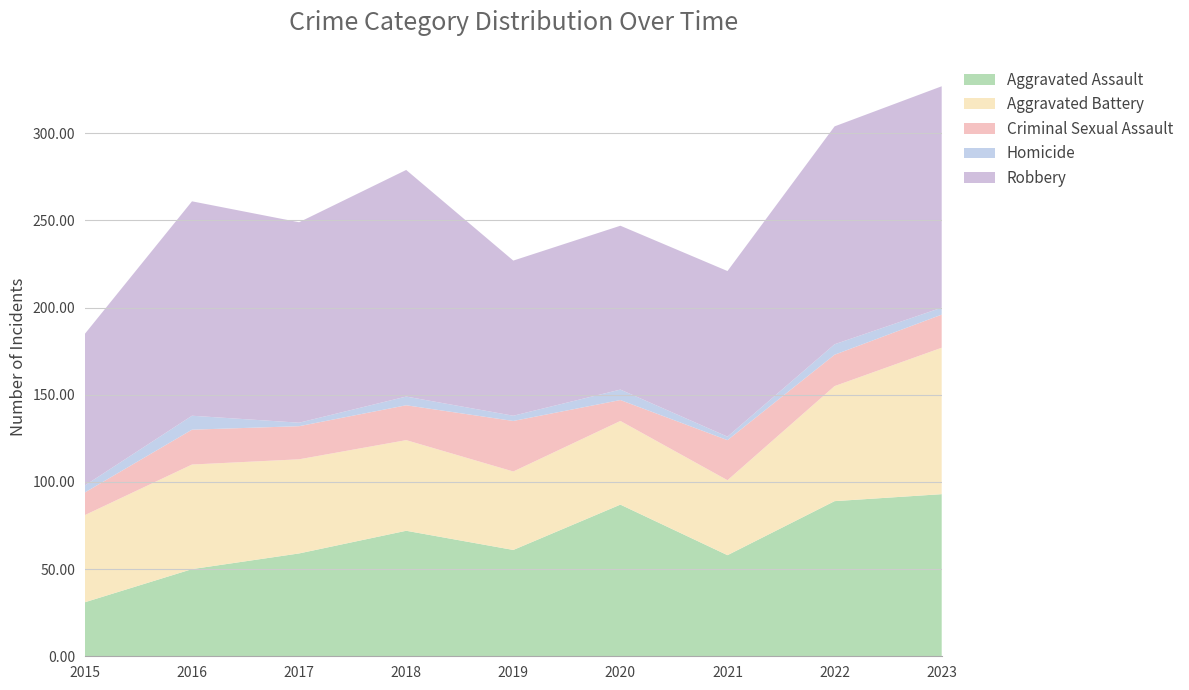

Reading right to left, transcribe all the data shown in this chart.

Aggravated Assault: 93	89	58	87	61	72	59	50	31
Aggravated Battery: 84	66	43	48	45	52	54	60	50
Criminal Sexual Assault: 19	18	23	12	29	20	19	20	13
Homicide: 4	6	2	6	3	5	2	8	4
Robbery: 127	125	95	94	89	130	115	123	87